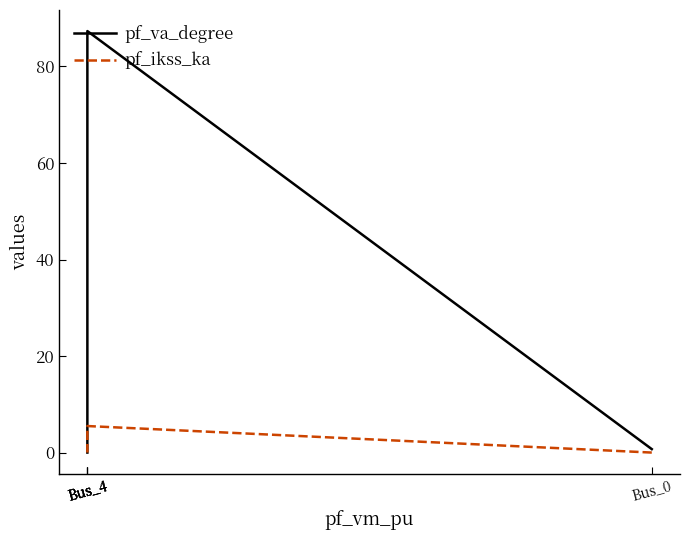

How many values in the pf_va_degree series exceed 0?

2